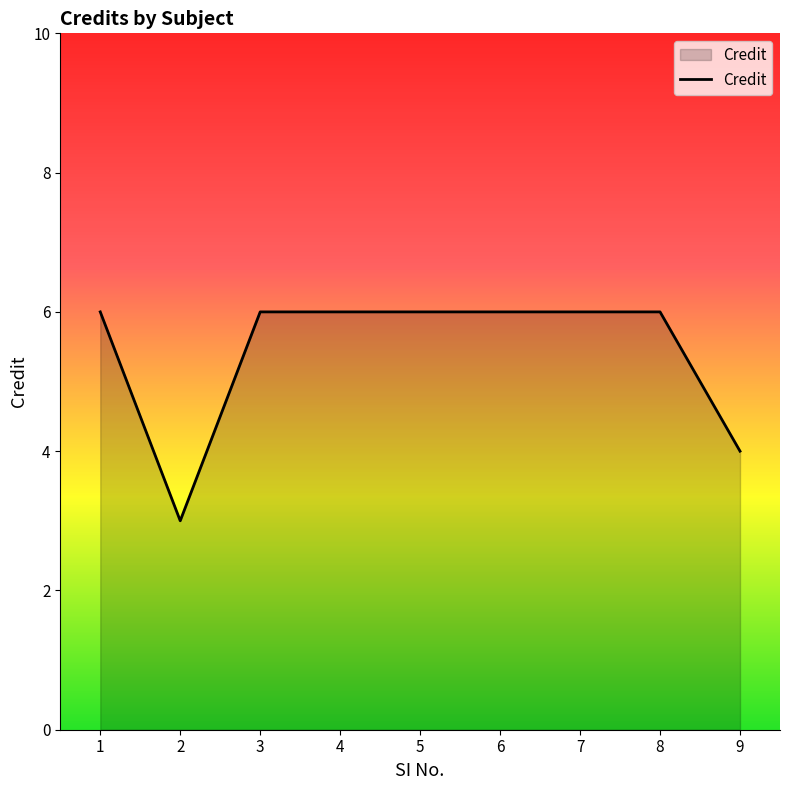

Reading right to left, list all the values displayed in this chart.

9=4	8=6	7=6	6=6	5=6	4=6	3=6	2=3	1=6